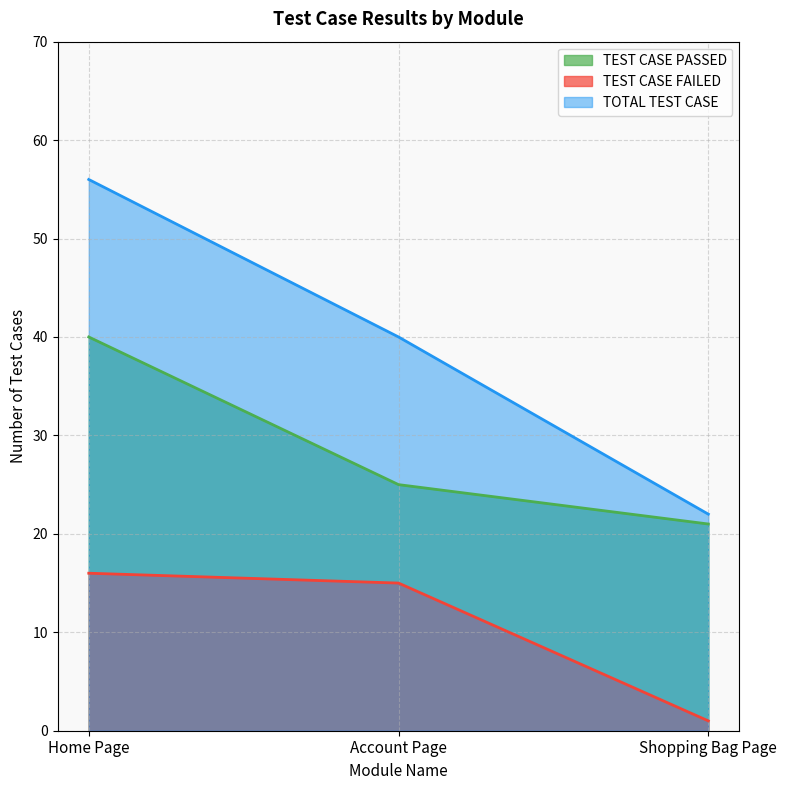

What is the value of the TOTAL TEST CASE point at the 3rd from the left?

22